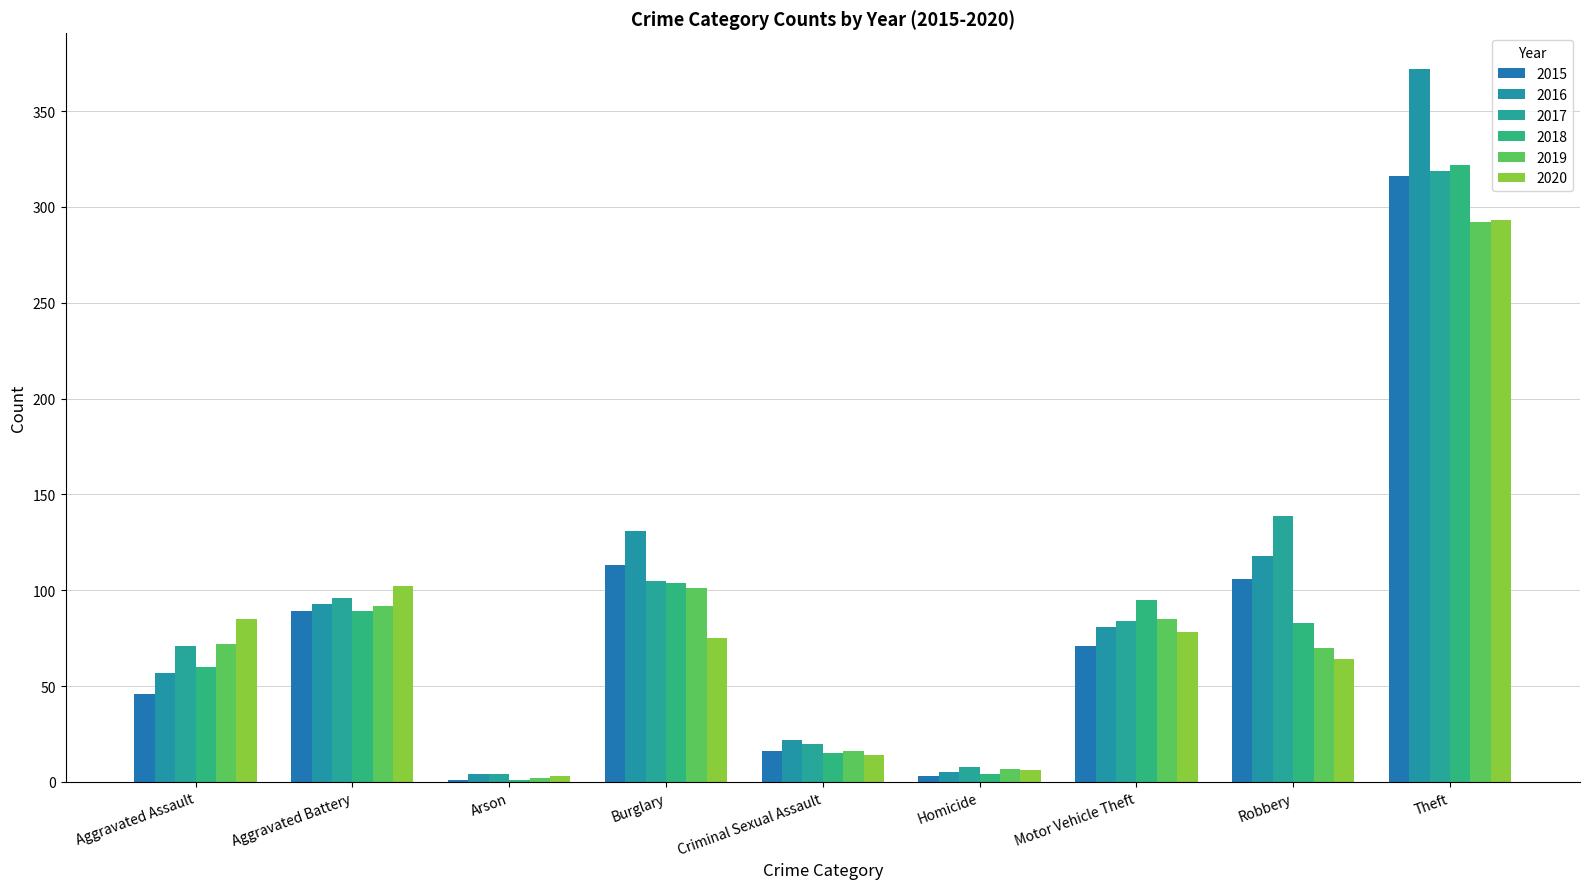

Reading left to right, what are all the values shown in this chart?

2015: Aggravated Assault=46	Aggravated Battery=89	Arson=1	Burglary=113	Criminal Sexual Assault=16	Homicide=3	Motor Vehicle Theft=71	Robbery=106	Theft=316
2016: Aggravated Assault=57	Aggravated Battery=93	Arson=4	Burglary=131	Criminal Sexual Assault=22	Homicide=5	Motor Vehicle Theft=81	Robbery=118	Theft=372
2017: Aggravated Assault=71	Aggravated Battery=96	Arson=4	Burglary=105	Criminal Sexual Assault=20	Homicide=8	Motor Vehicle Theft=84	Robbery=139	Theft=319
2018: Aggravated Assault=60	Aggravated Battery=89	Arson=1	Burglary=104	Criminal Sexual Assault=15	Homicide=4	Motor Vehicle Theft=95	Robbery=83	Theft=322
2019: Aggravated Assault=72	Aggravated Battery=92	Arson=2	Burglary=101	Criminal Sexual Assault=16	Homicide=7	Motor Vehicle Theft=85	Robbery=70	Theft=292
2020: Aggravated Assault=85	Aggravated Battery=102	Arson=3	Burglary=75	Criminal Sexual Assault=14	Homicide=6	Motor Vehicle Theft=78	Robbery=64	Theft=293